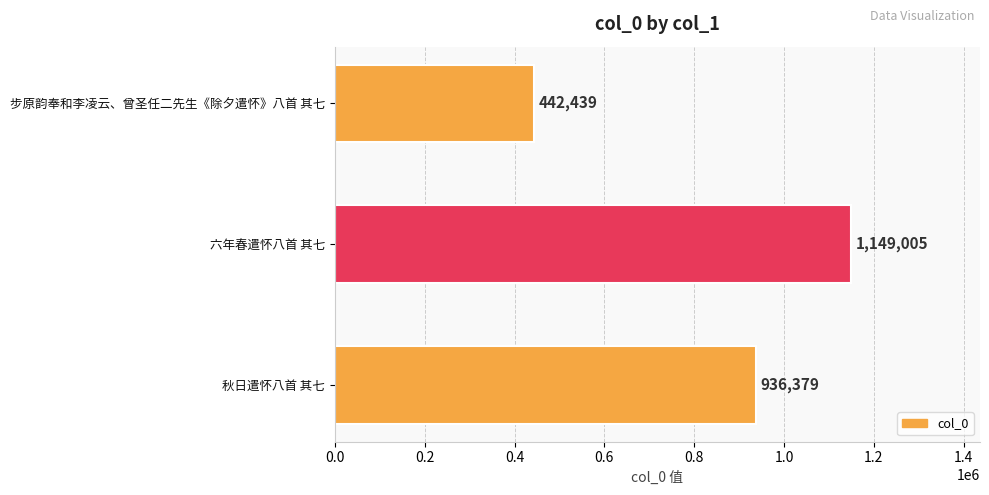

What is the maximum value shown in the chart?

1149005